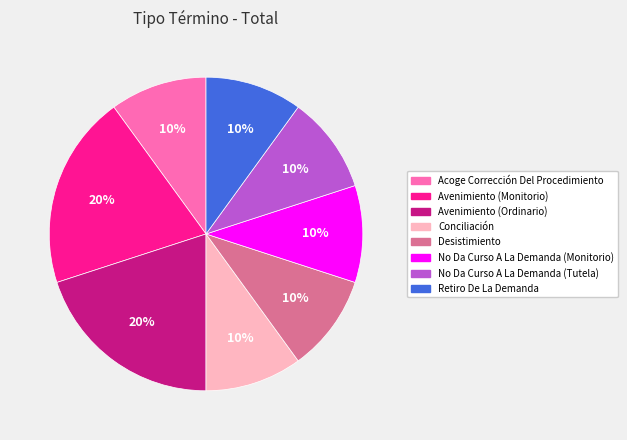

Does any single category account for the majority?

No